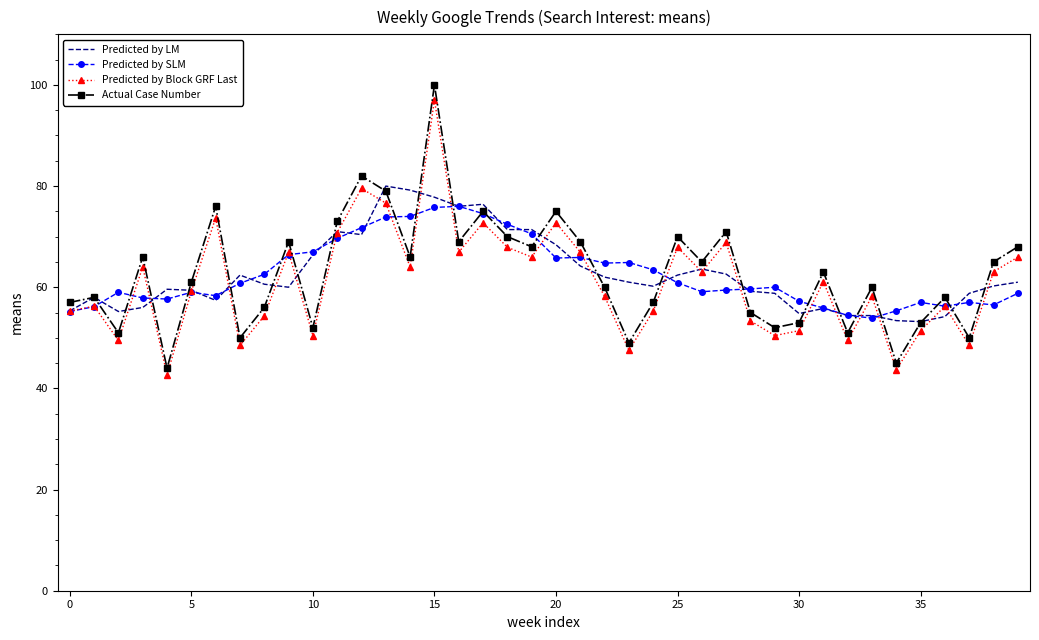

What is the maximum value shown in the chart?

100.0